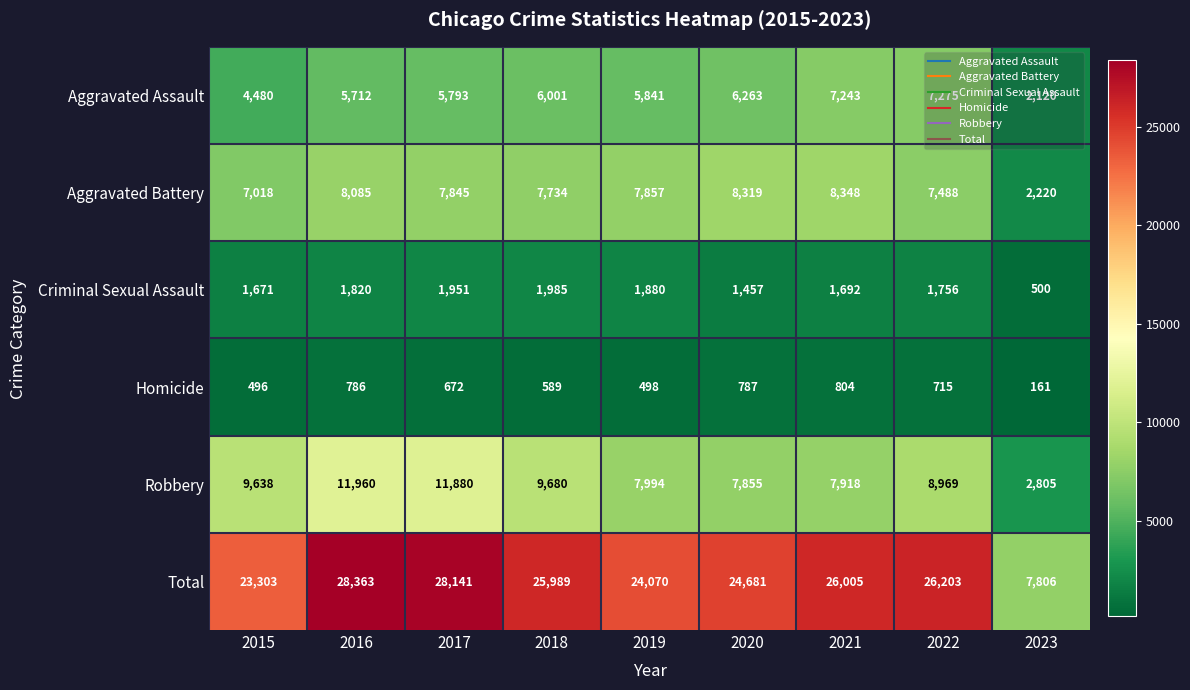

True or false: Criminal Sexual Assault has a value of 1756 at 2022.

True